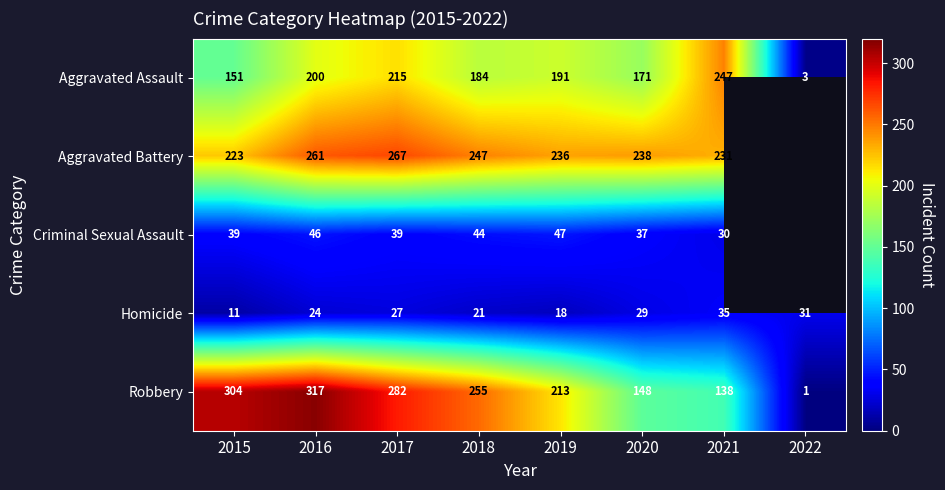

At which label does Homicide reach its peak?

2021